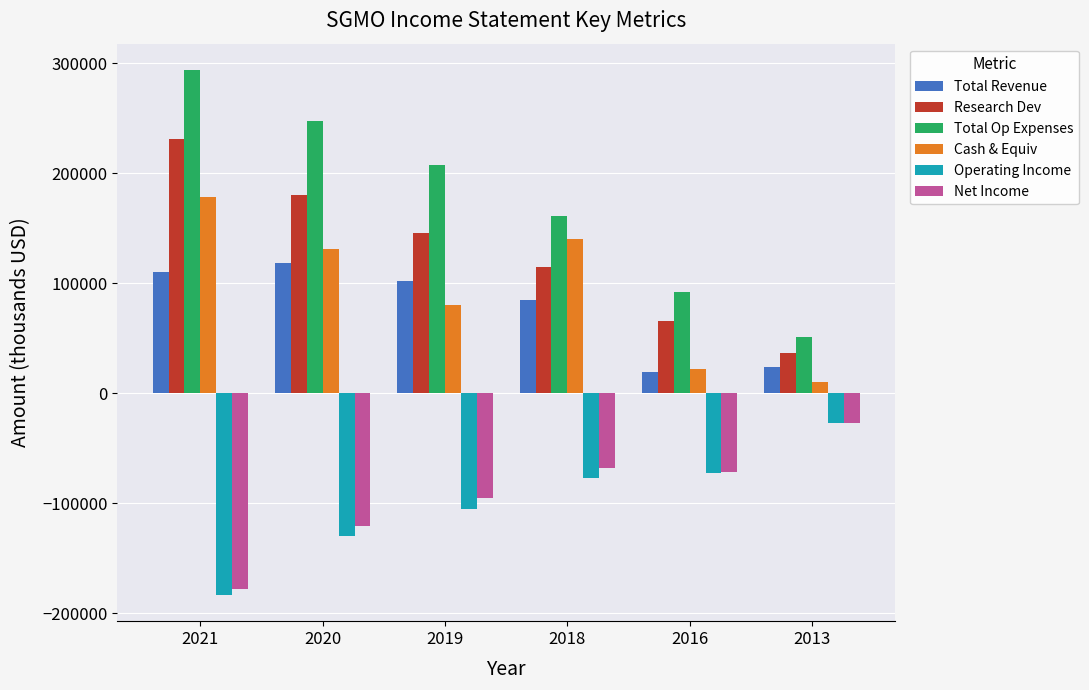

What is the sum of the Operating Income values at 2021 and 2019?

-288500